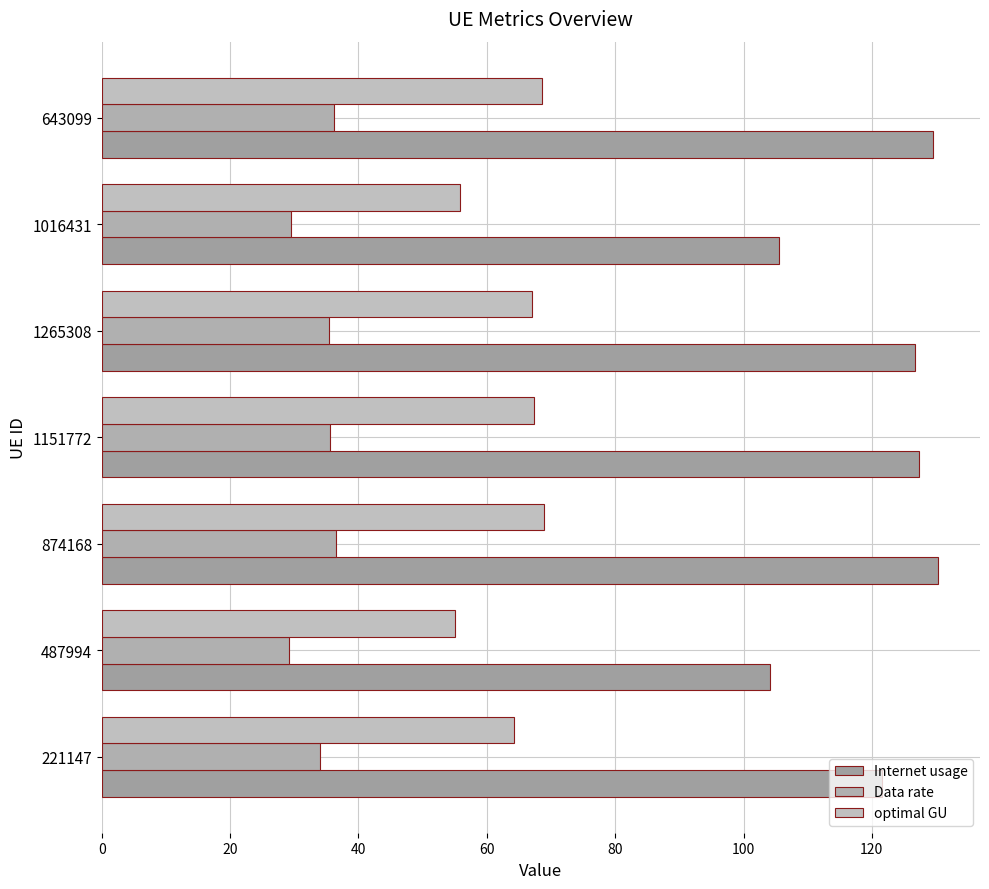

Which series has the widest spread of values?

Internet usage